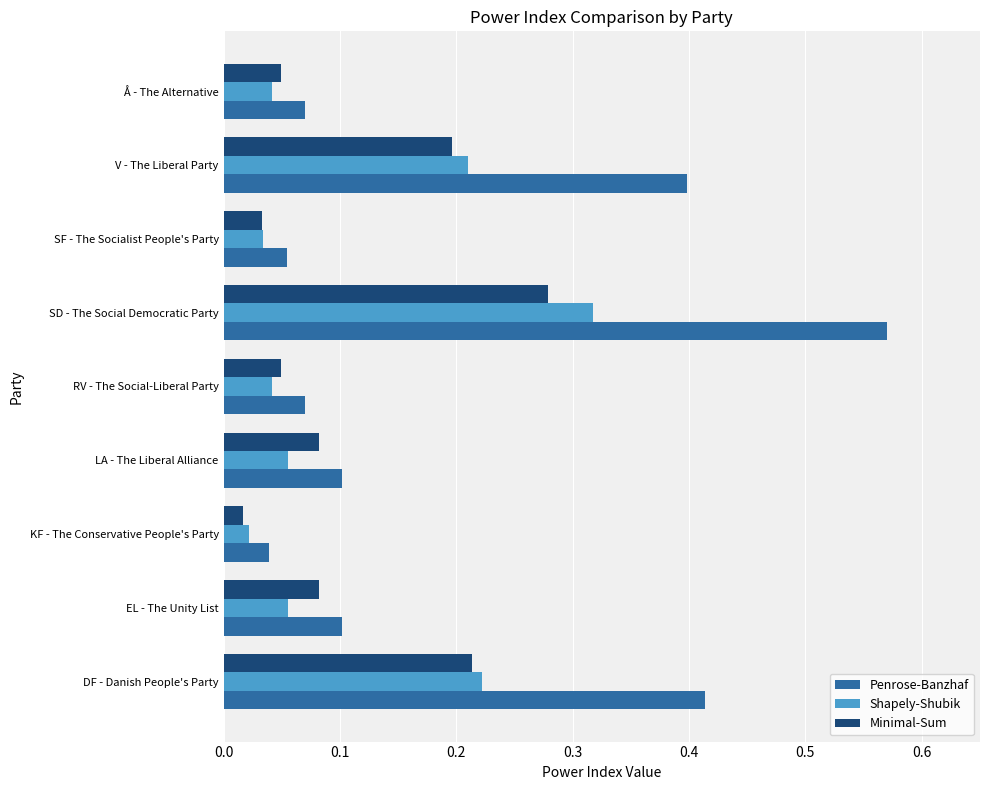

Is it true that Minimal-Sum equals 0.1 at V - The Liberal Party?

False